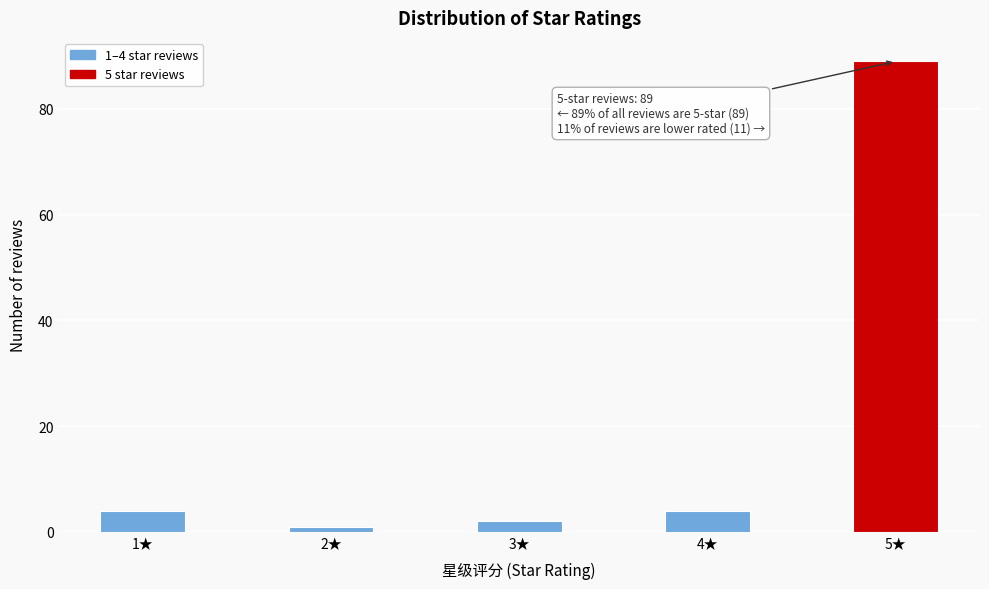

Reading right to left, extract all data points from this chart.

89	4	2	1	4